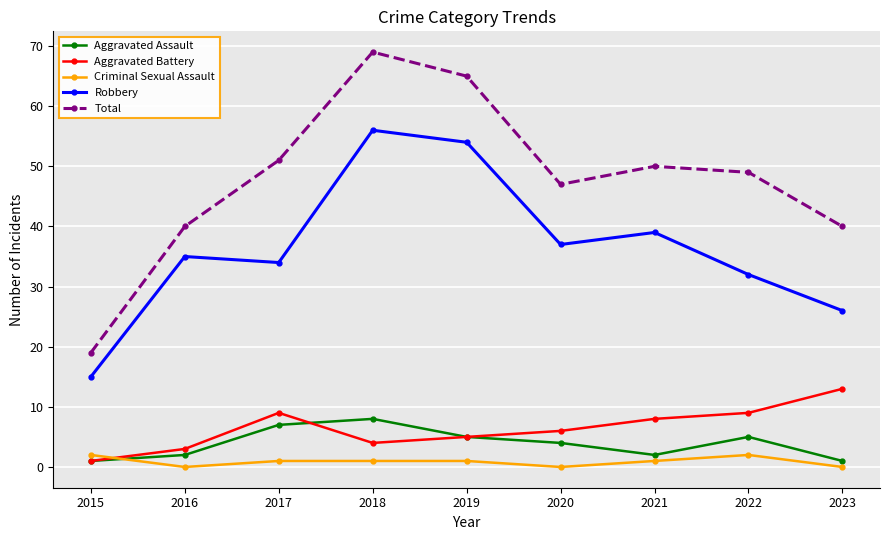

Is the value of Aggravated Battery at 2015 greater than the value of Robbery at 2016?

No